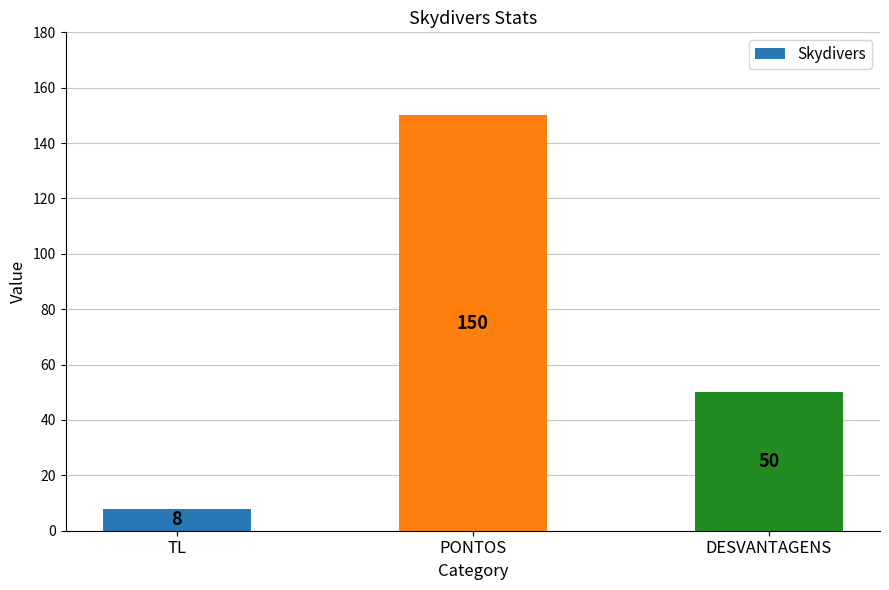

Reading left to right, list all the values displayed in this chart.

8	150	50